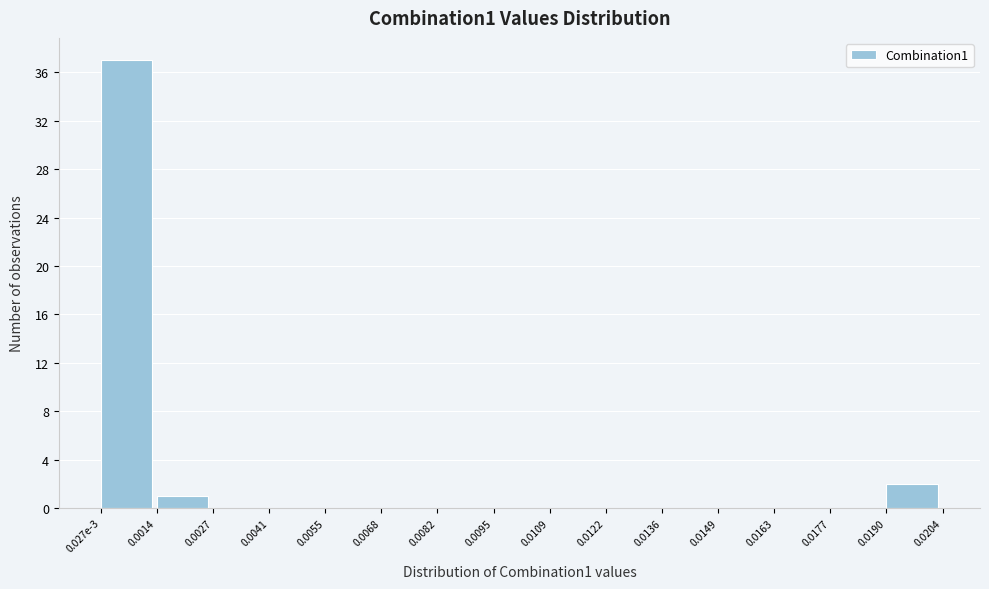

Reading left to right, list all the values displayed in this chart.

0.027e-3=37	0.0014=1	0.0027=0	0.0041=0	0.0055=0	0.0068=0	0.0082=0	0.0095=0	0.0109=0	0.0122=0	0.0136=0	0.0149=0	0.0163=0	0.0177=0	0.0190=2